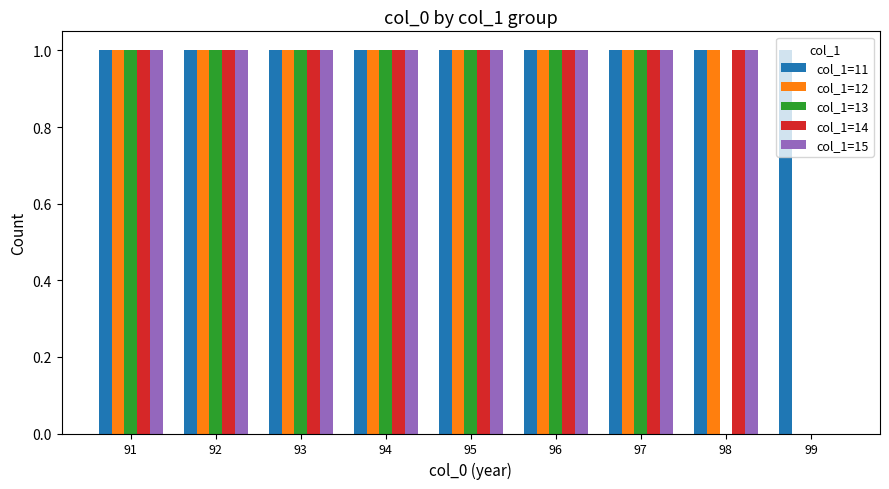

What is the highest value of the col_1=13 series?

1